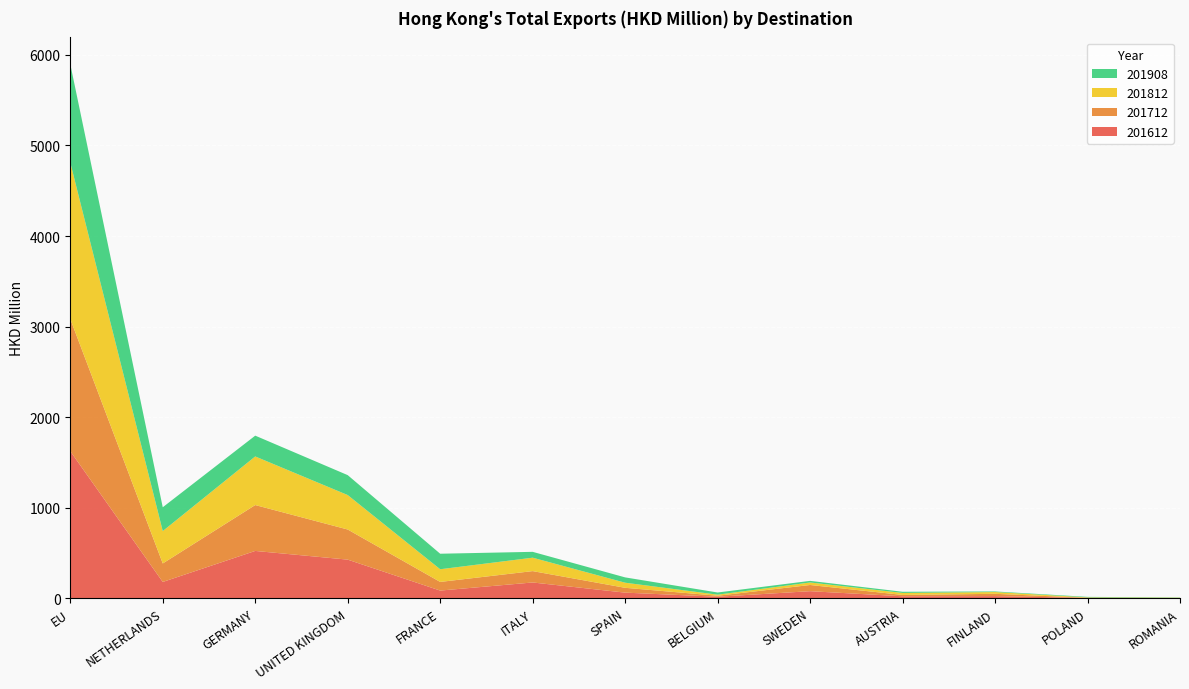

Reading left to right, list all the values displayed in this chart.

201612: 1624.0	179.3	521.9	425.9	84.1	173.6	61.4	15.9	77.3	21.0	22.8	3.1	0.3
201712: 1460.2	204.4	506.8	332.8	95.5	125.6	53.3	11.1	68.5	14.9	25.4	1.1	0.7
201812: 1728.6	357.6	536.8	380.5	140.1	148.2	56.3	11.9	27.8	22.1	19.7	4.8	4.1
201908: 1086.2	263.1	229.8	220.1	171.5	64.6	58.8	23.9	17.7	12.9	6.5	5.6	2.9